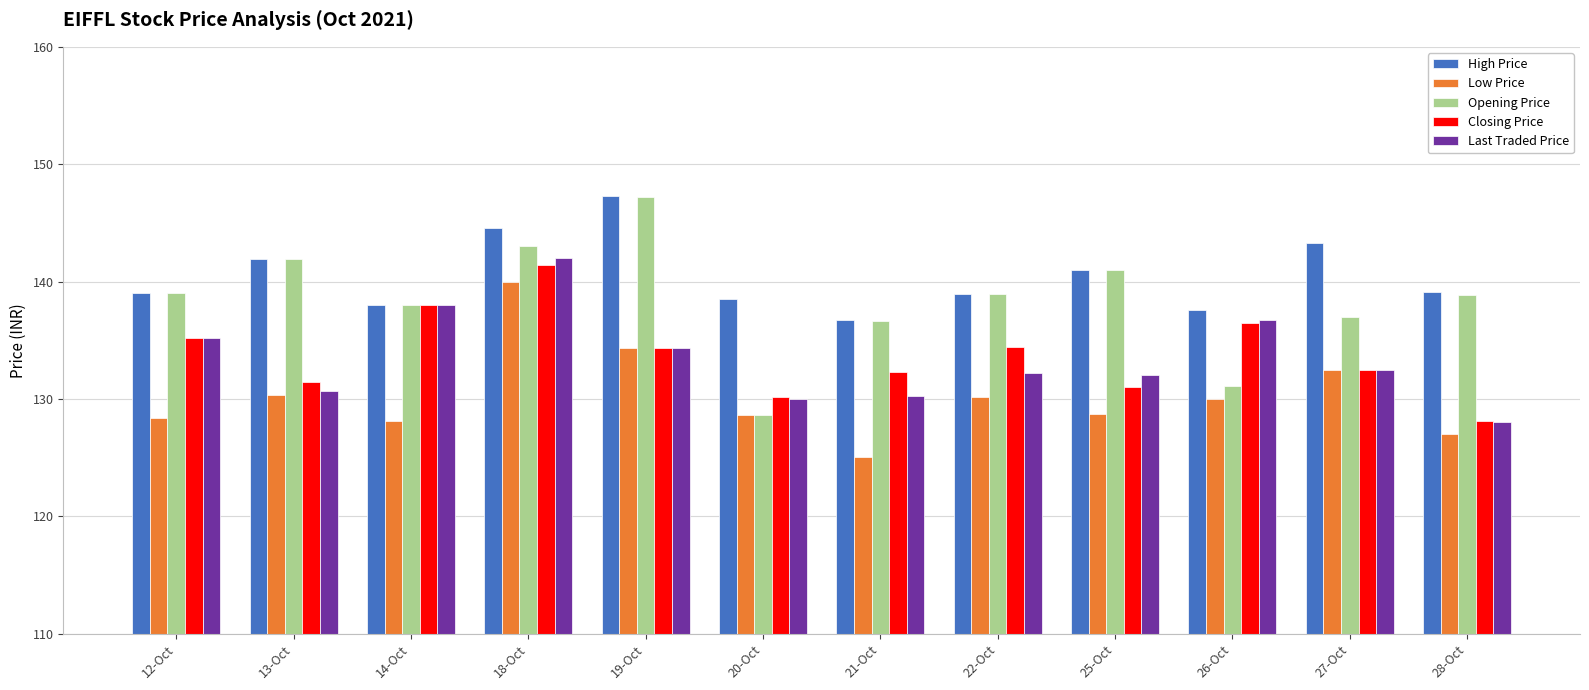

Read the Low Price value at 12-Oct.

128.4